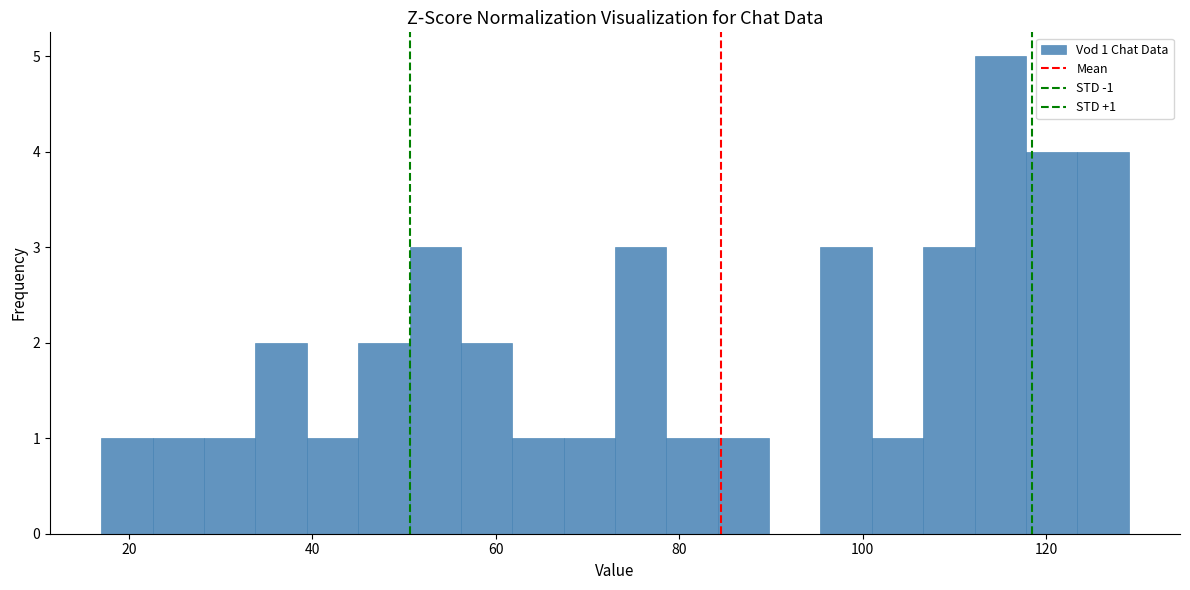

Around what value on the x-axis is the tallest bar? Give the approximate position of its centre, as read against the axis.

116